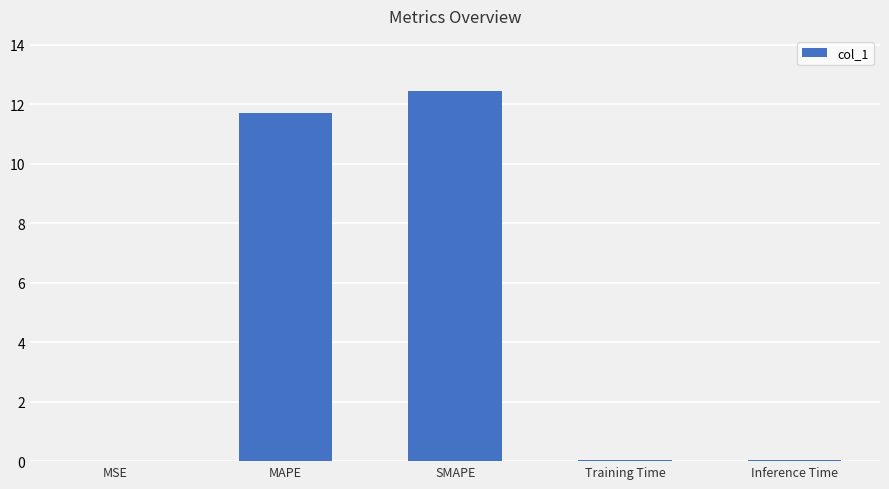

Does the chart contain stacked bars?

No